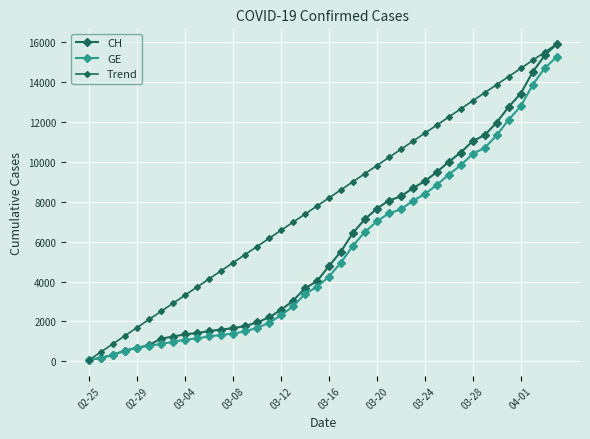

Which series has the largest range (max minus min)?

CH